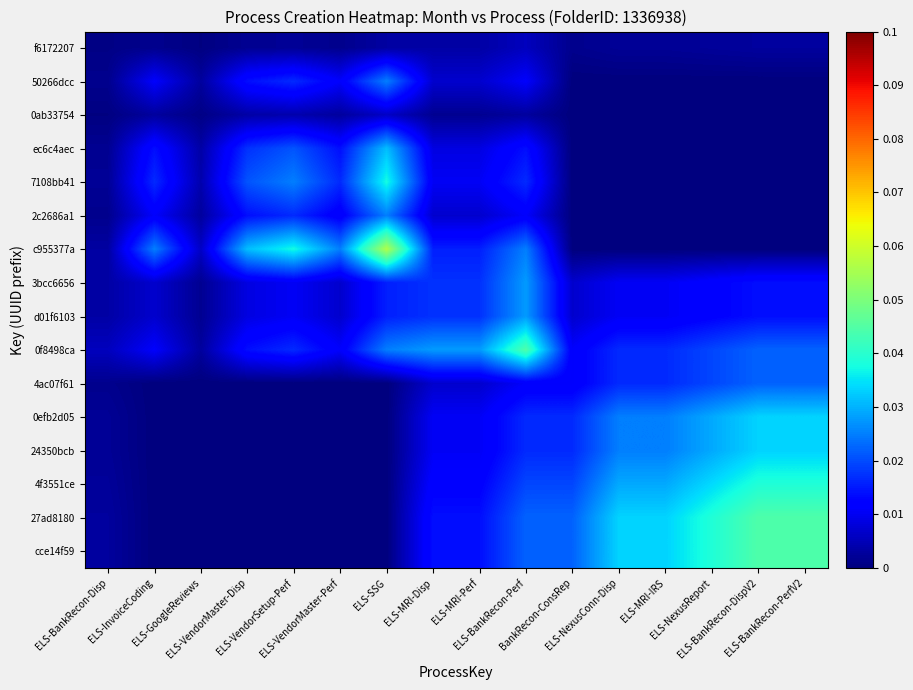

List the series in order of their peak value, highest first.

c955377a, 0f8498ca, 27ad8180, cce14f59, 4f3551ce, 7108bb41, 0efb2d05, 24350bcb, ec6c4aec, 3bcc6656, d01f6103, 50266dcc, 2c2686a1, 4ac07f61, 0ab33754, f6172207